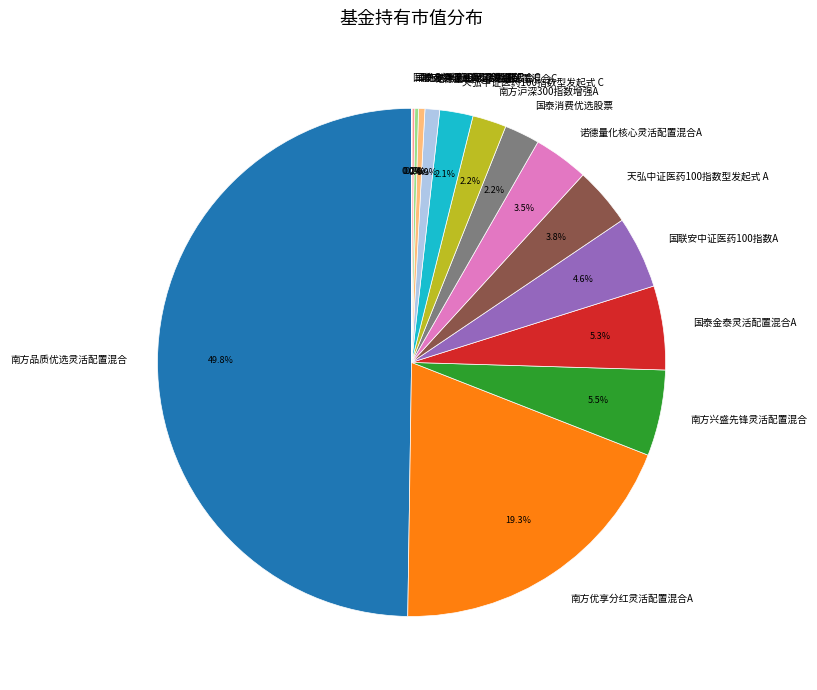

Which category has the biggest portion of the pie?

南方品质优选灵活配置混合